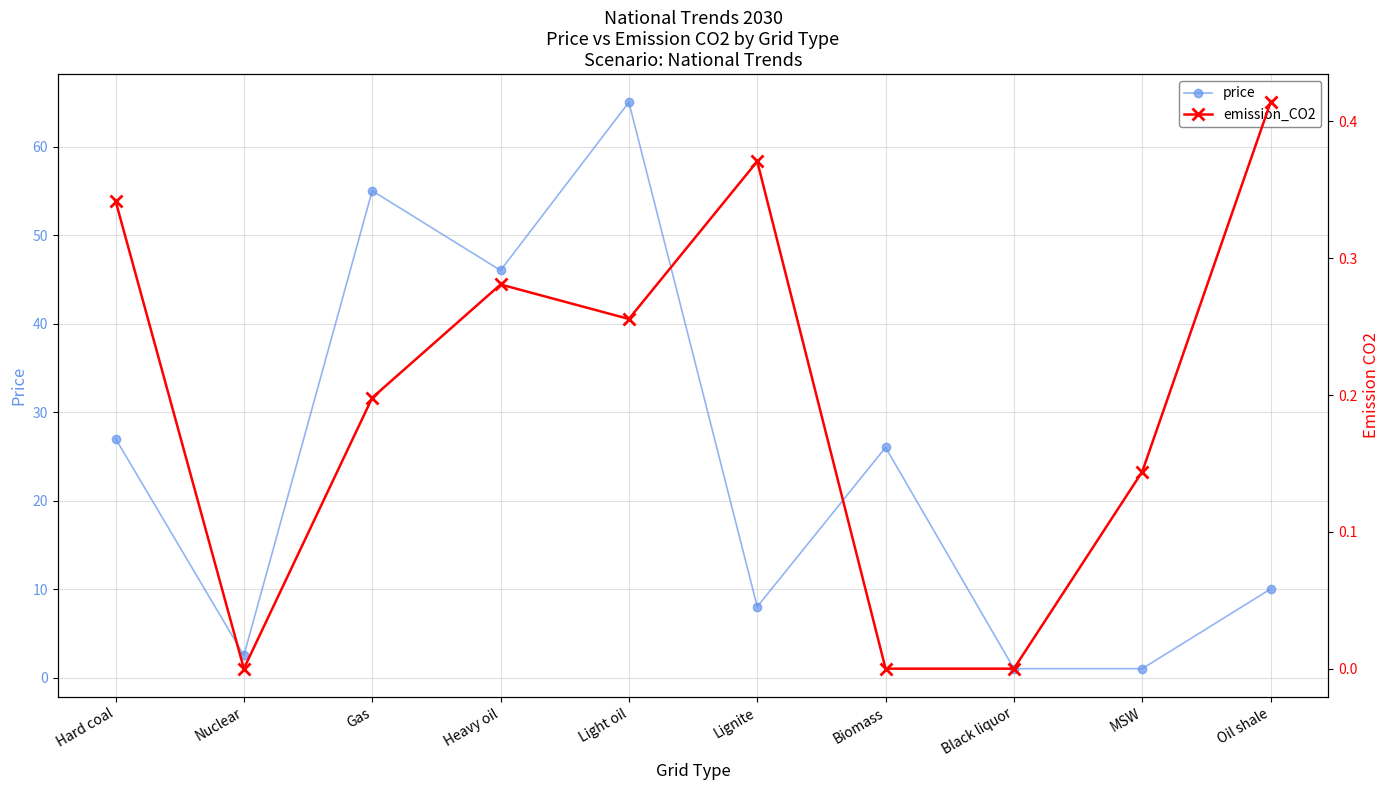

List the series in order of their overall mean, highest first.

price, emission_CO2